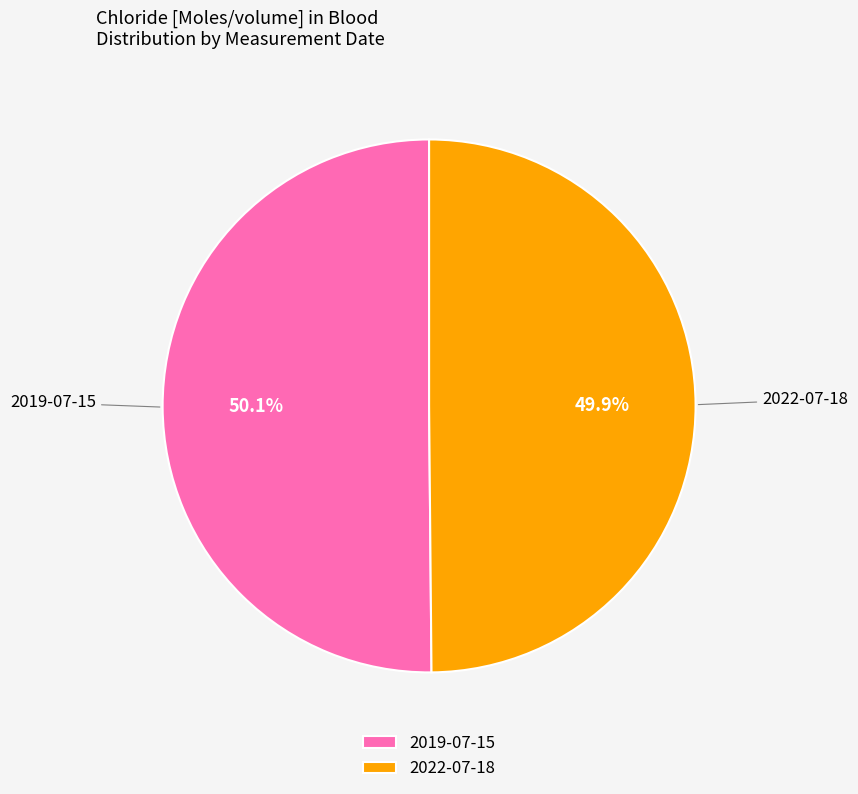

How many slices are in this pie chart?

2